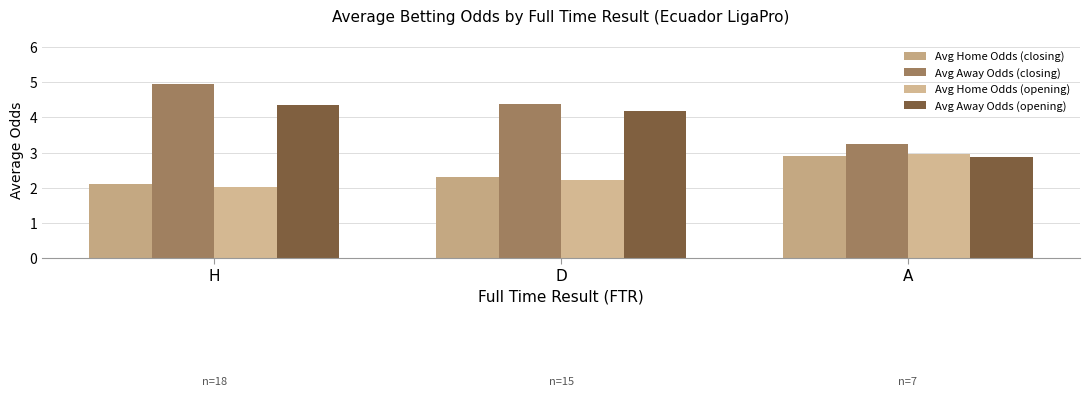

How many Avg Home Odds (closing) values are between 2 and 3?

3